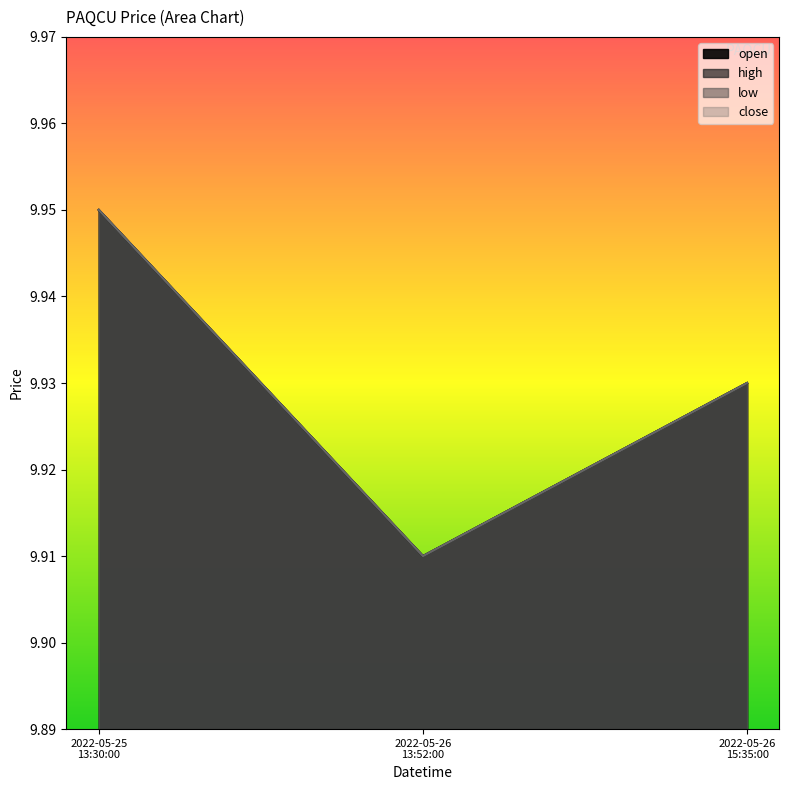

How many series are shown in this chart?

4